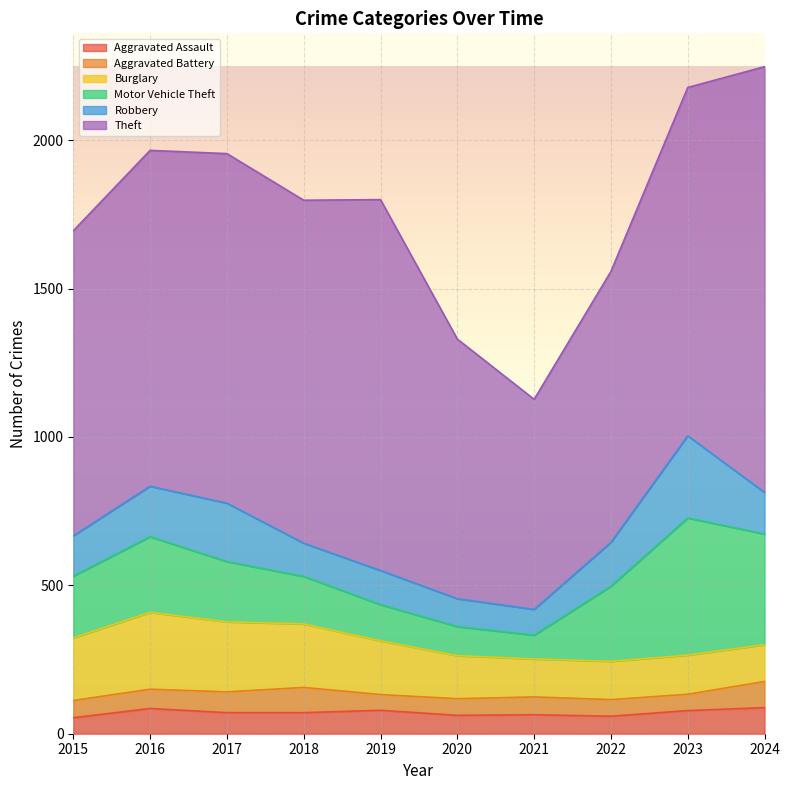

What is the value of the Motor Vehicle Theft point at the 4th from the left?

160